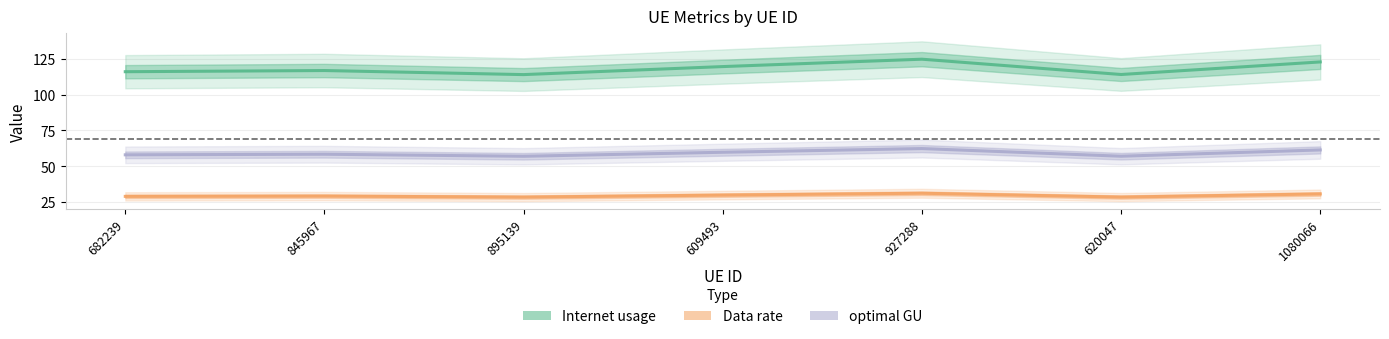

What is the total value across all series at 927288?

218.3